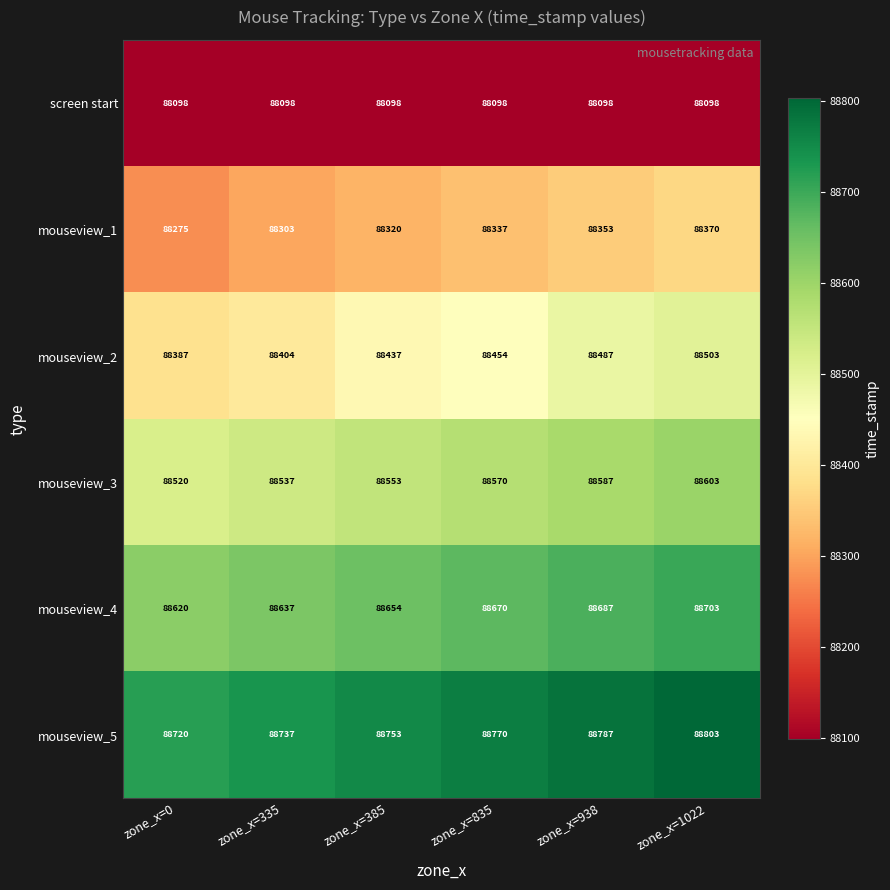

Which series has the widest spread of values?

mouseview_2